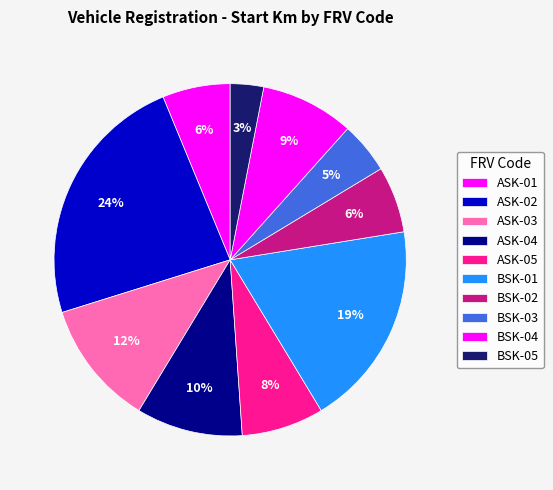

Does any single category account for the majority?

No